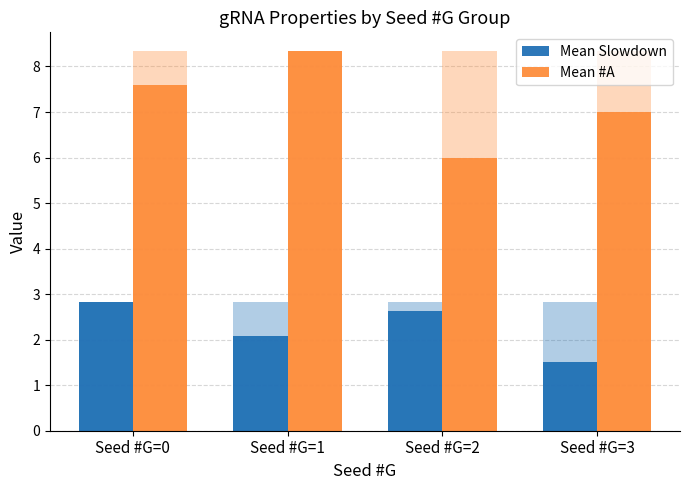

What is the value of the Mean Slowdown bar at the 1st from the left?

2.8